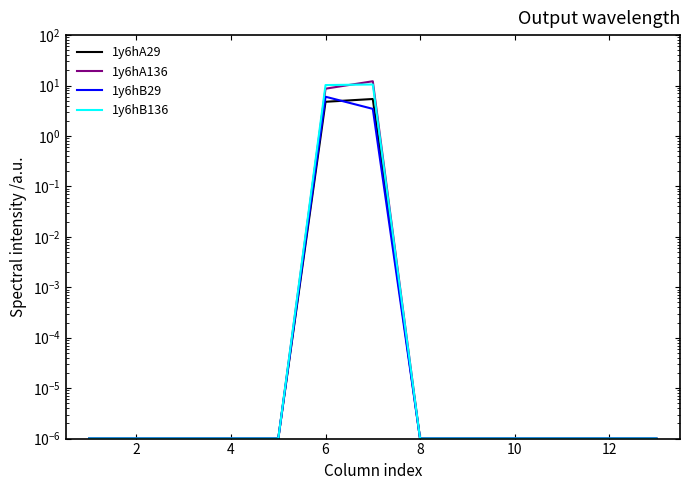

What is the difference between the maximum and minimum values in the 1y6hA29 series?

5.4